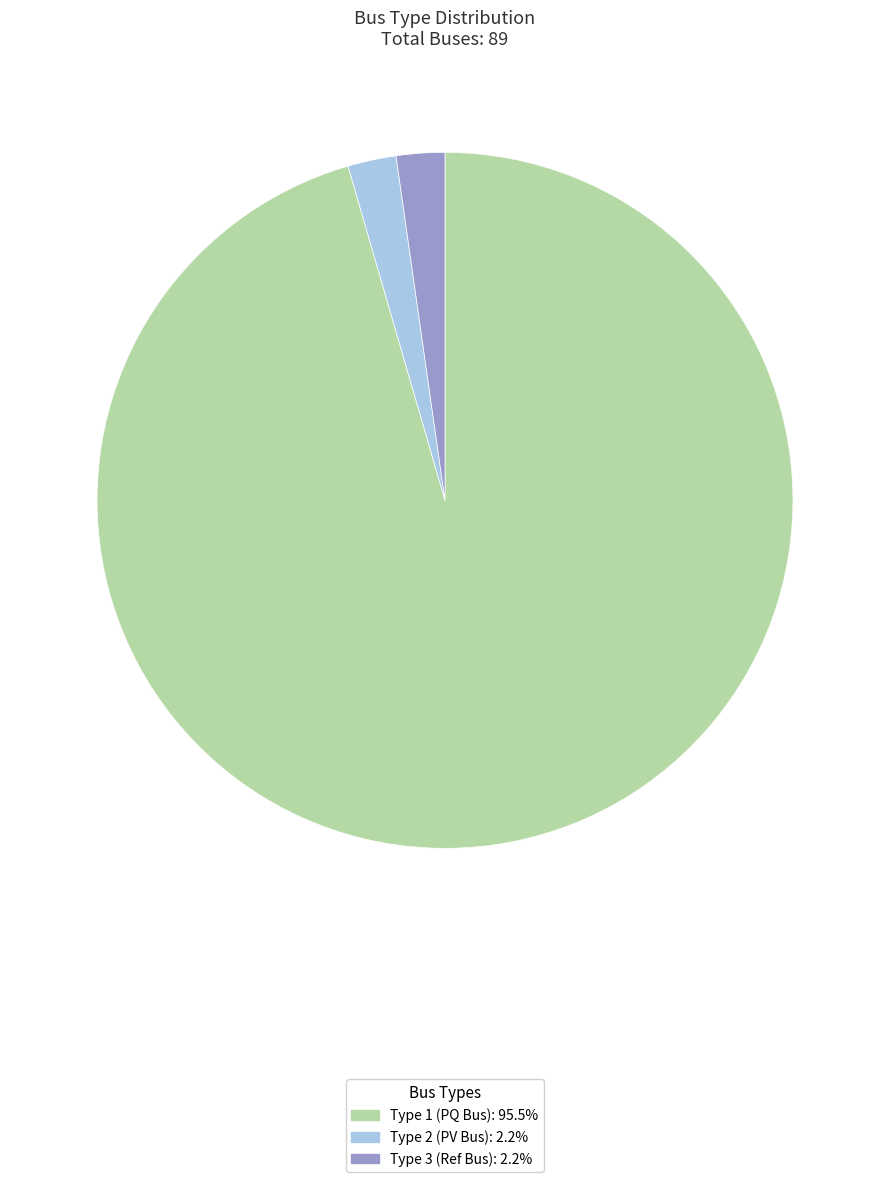

What is the ratio of the value at Type 3 (Ref Bus): 2.2% to the value at Type 2 (PV Bus): 2.2%?

1.0